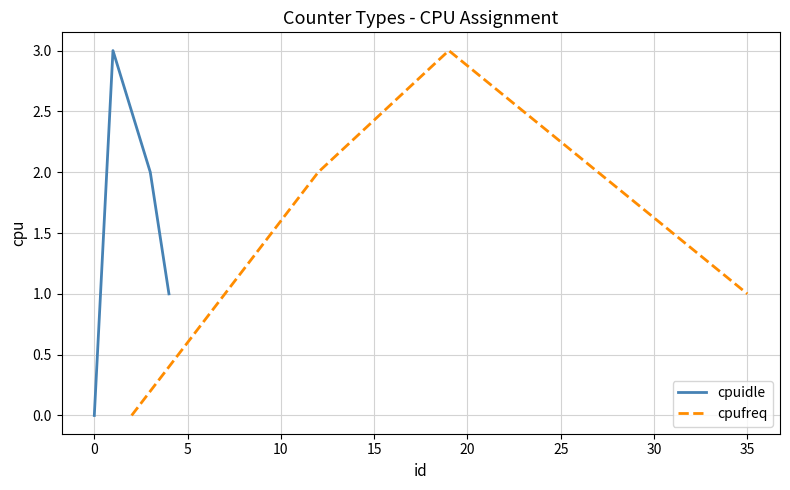

In cpufreq, how many points are higher than both neighbors (excluding endpoints)?

1